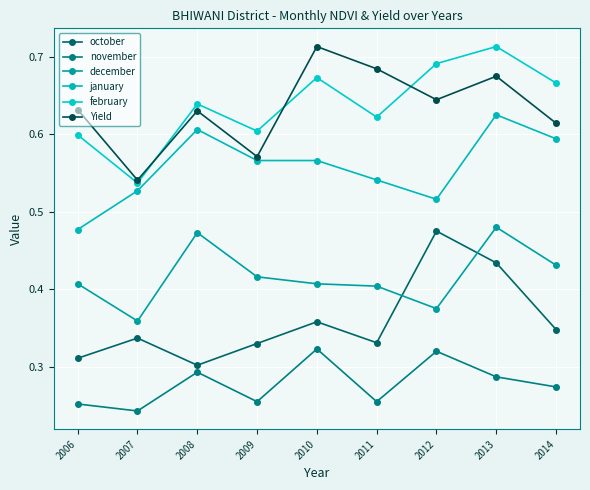

Which category has the highest value in the february series?

2013